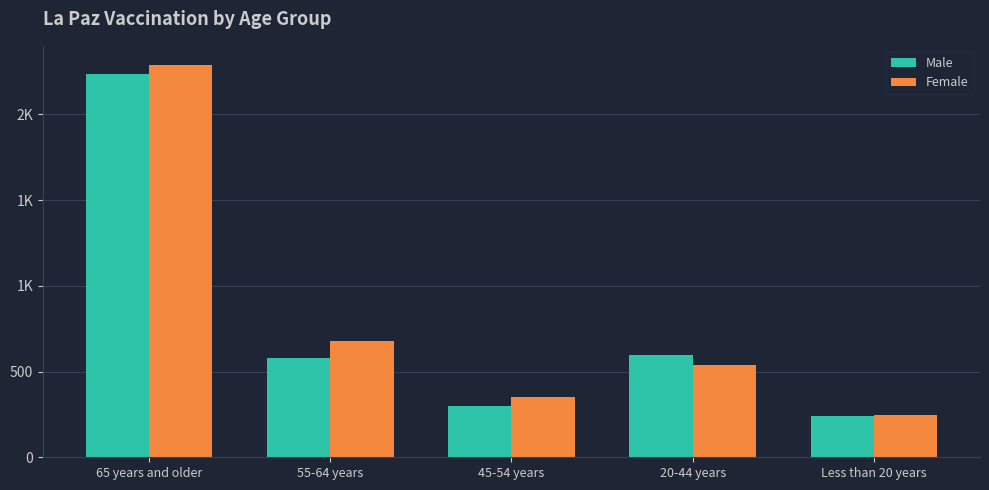

Are the bars grouped side by side (vs. stacked)?

Yes